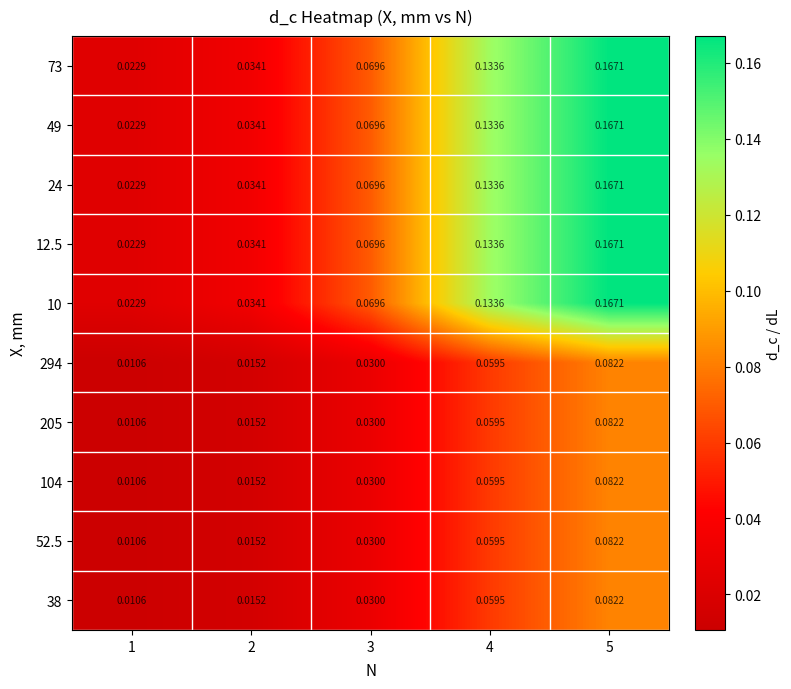

Is the value of 24 at 1 greater than the value of 52.5 at 1?

Yes